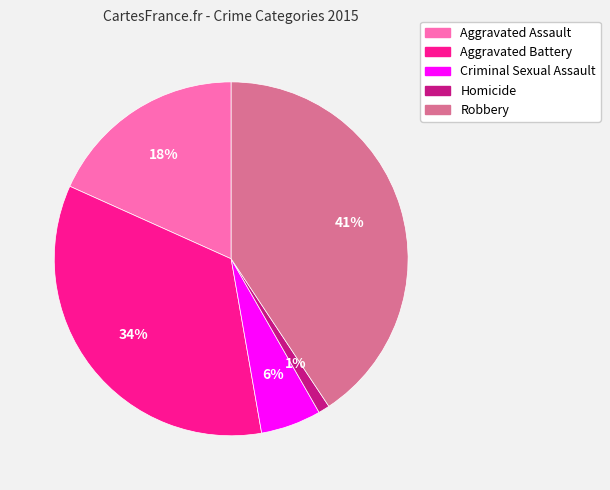

Does Homicide represent more than half of the total?

No